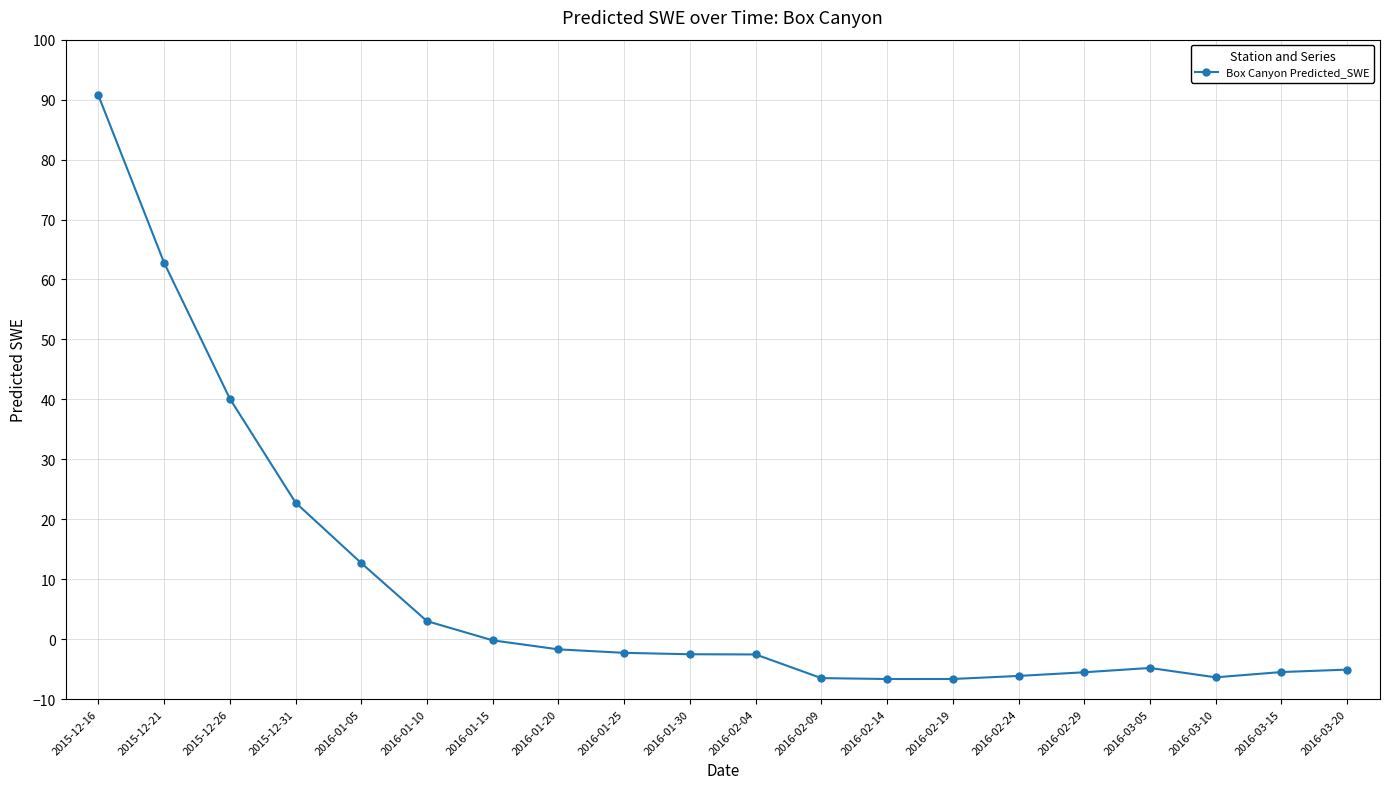

Which category has the highest value across all series?

2015-12-16